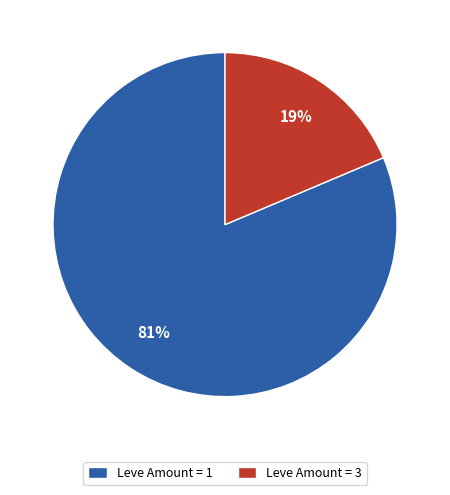

Which slice is the largest?

Leve Amount = 1